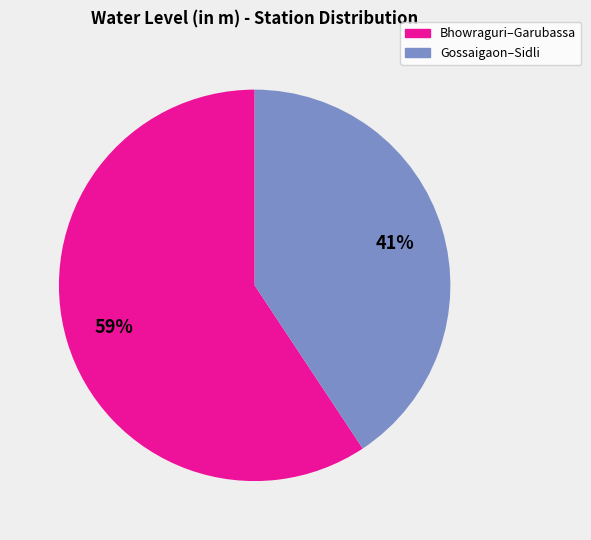

How many segments does this pie chart have?

2